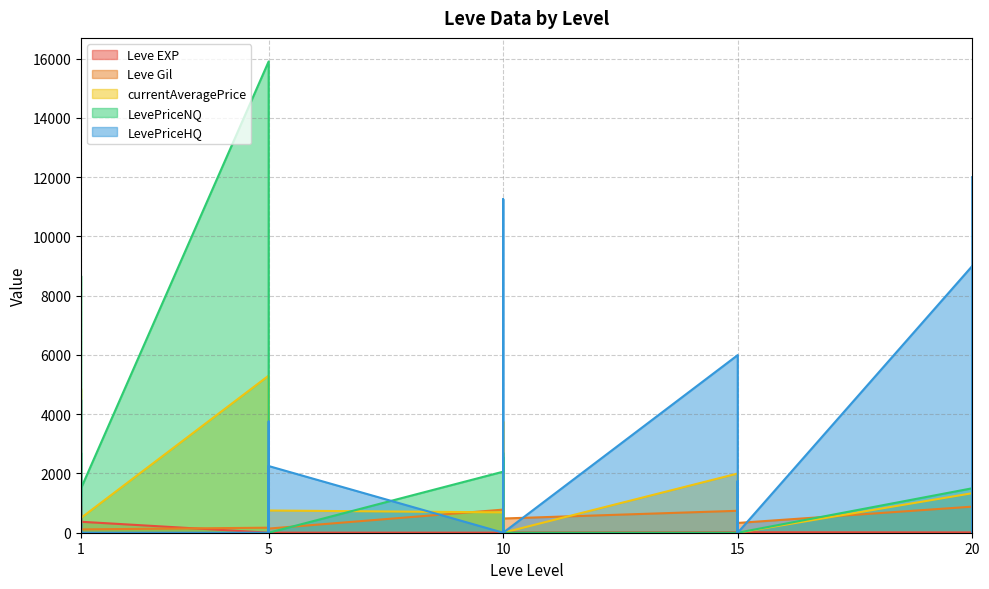

In Leve EXP, how many points are lower than both neighbors (excluding endpoints)?

9